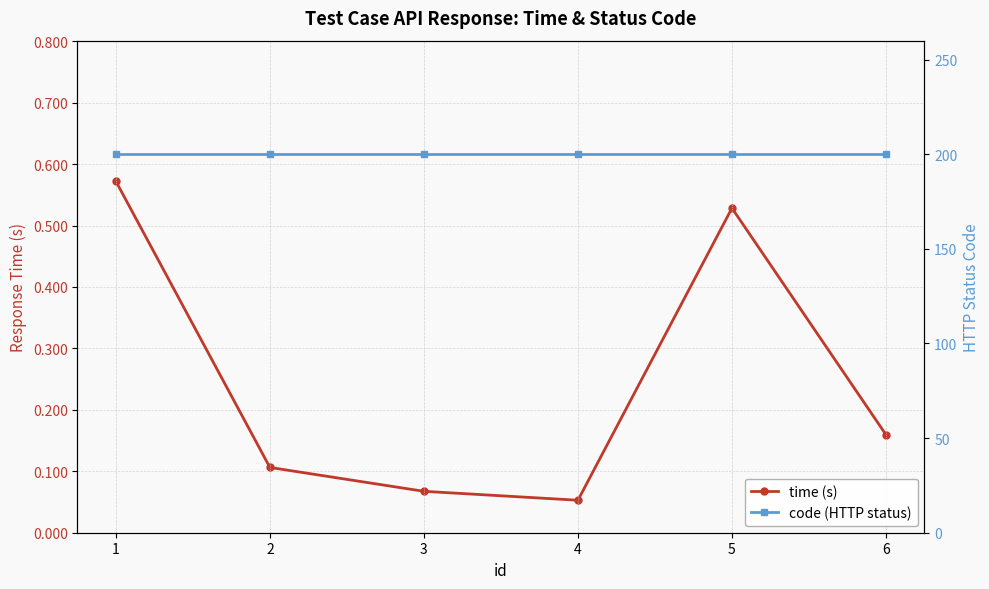

True or false: time (s) has more than 1 points higher than both neighbors.

False